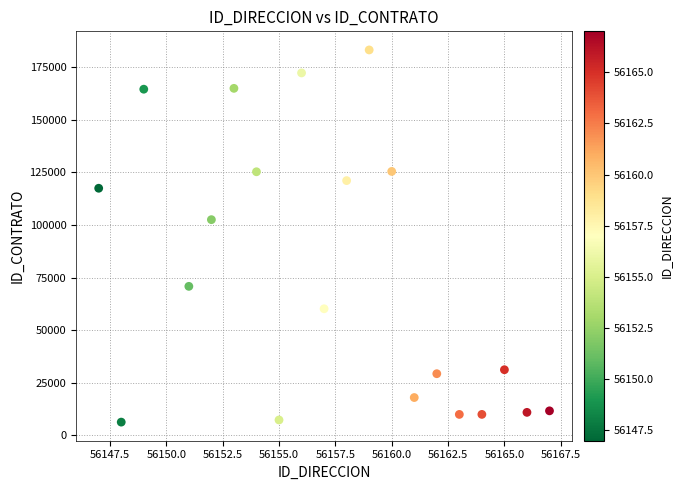

What Y value in the scatter plot is closest to 94788?

102570